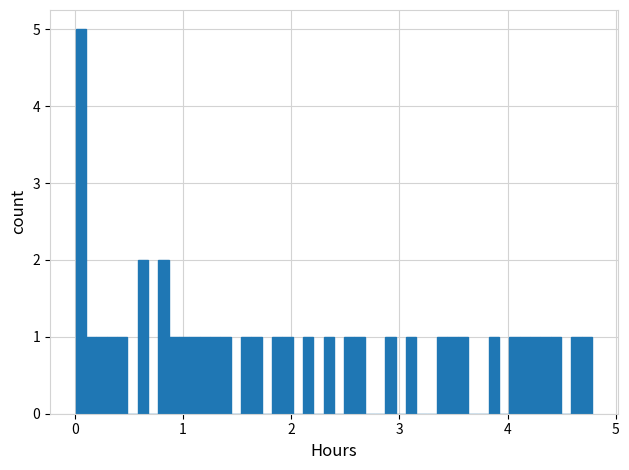

Read against the x-axis, roughly where is the centre of the tallest bar?

0.1